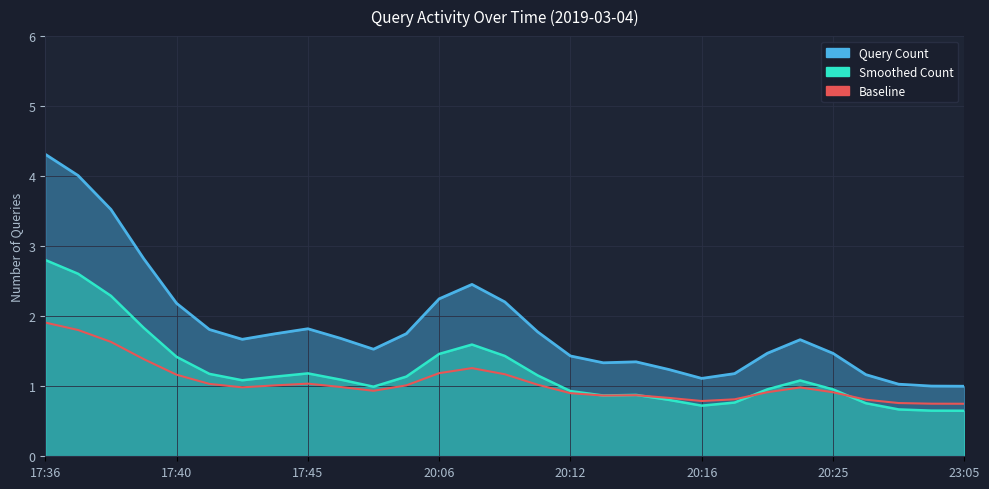

True or false: the data shows 0.8 at 27.

True